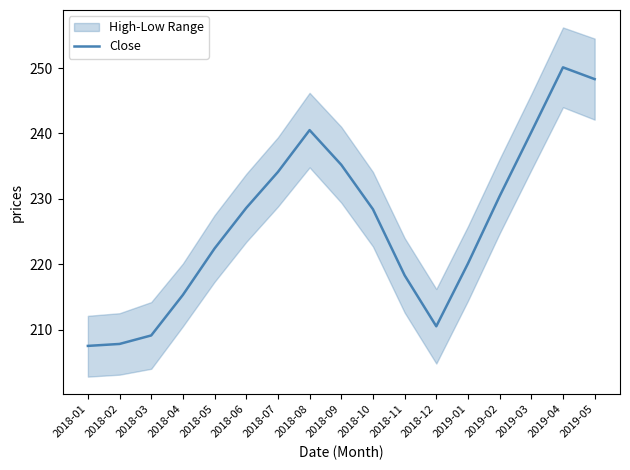

Reading left to right, extract all data points from this chart.

2018-01=207.5	2018-02=207.8	2018-03=209.1	2018-04=215.3	2018-05=222.4	2018-06=228.6	2018-07=234.1	2018-08=240.5	2018-09=235.2	2018-10=228.4	2018-11=218.3	2018-12=210.5	2019-01=220.1	2019-02=230.4	2019-03=240.2	2019-04=250.1	2019-05=248.3